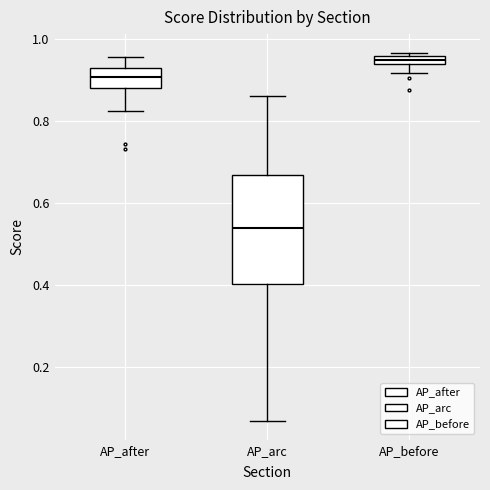

Comparing the boxes themselves (not the whiskers), which one is the tallest?

AP_arc